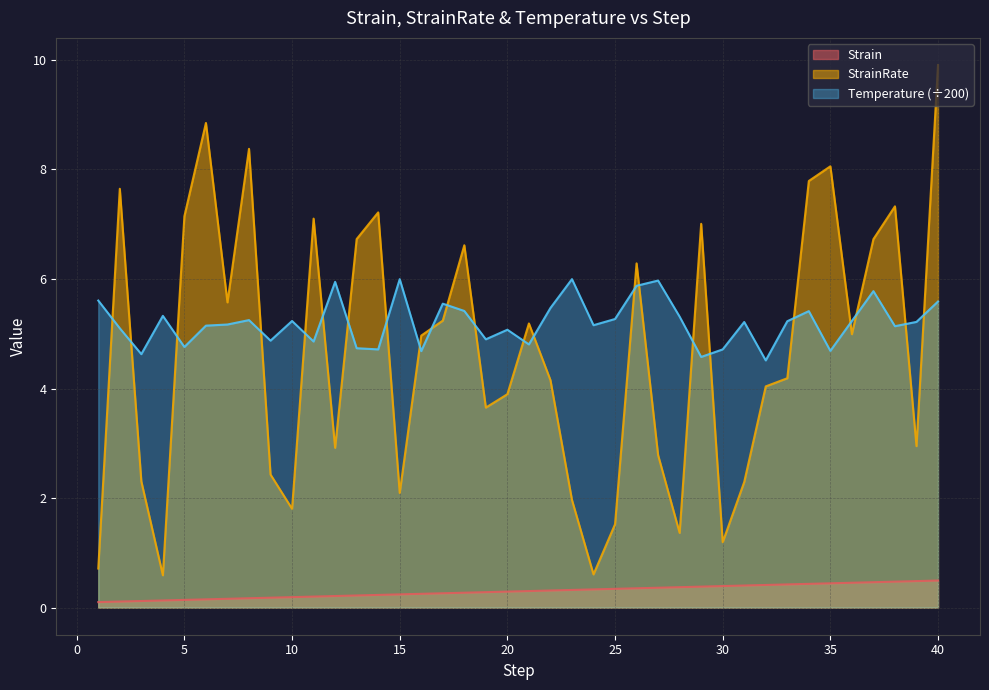

Between 7 and 36, which series saw the biggest shift?

StrainRate